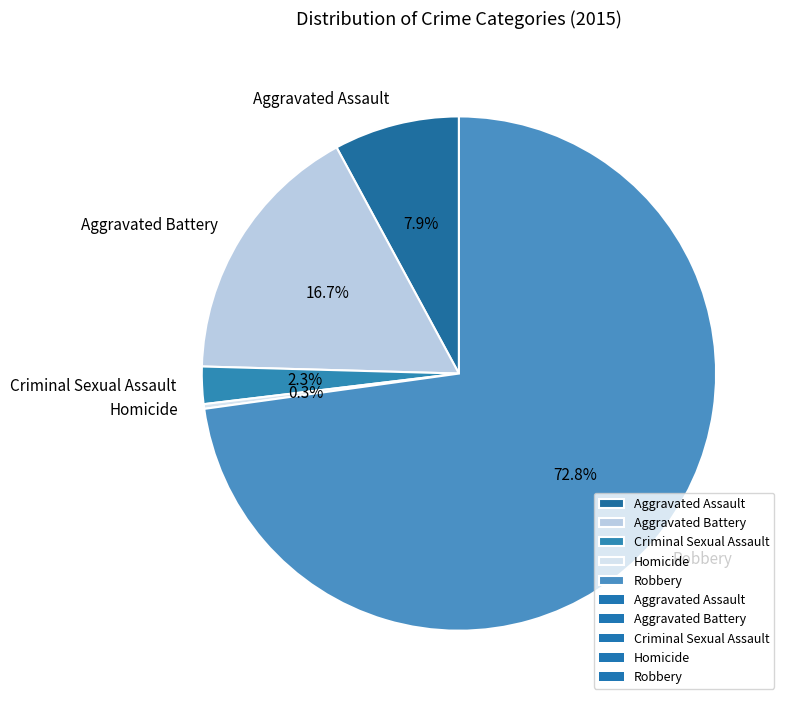

What is the smallest slice in the pie chart?

Homicide